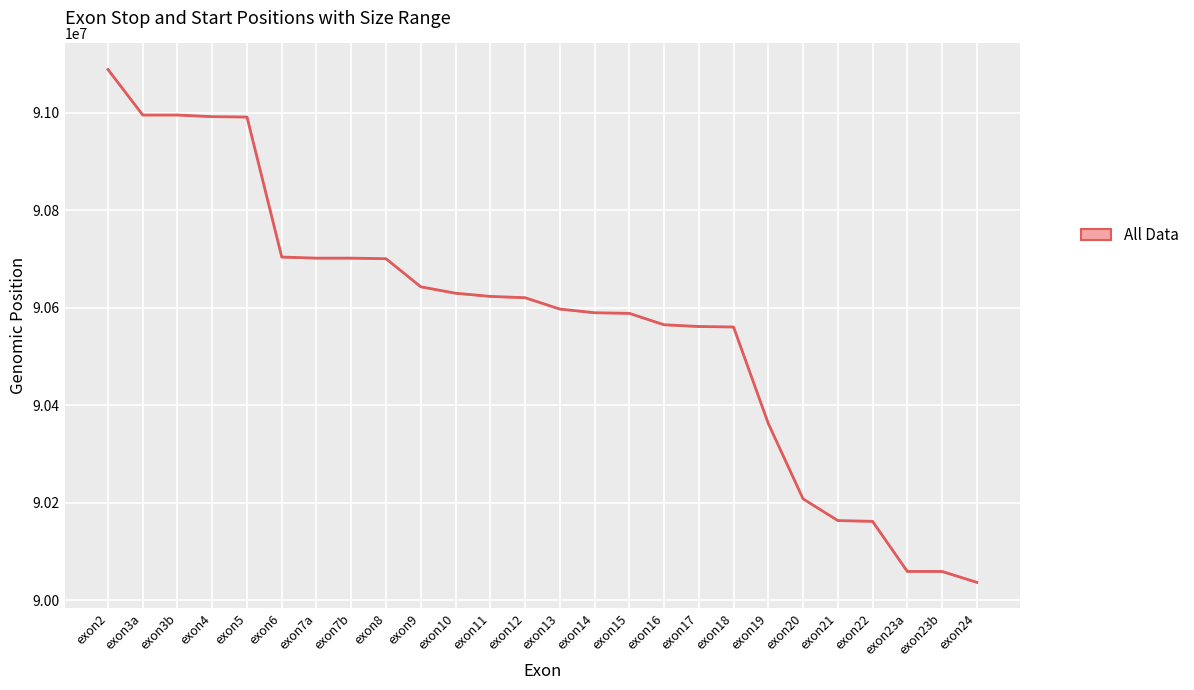

What is the change in value from exon16 to exon22?

-403191